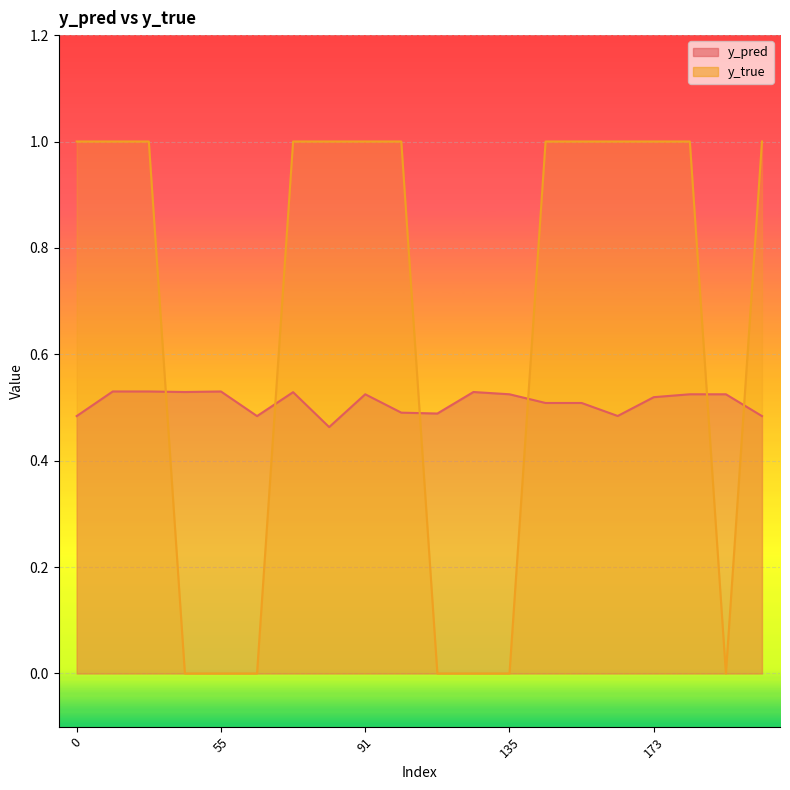

Which series has the widest spread of values?

y_true